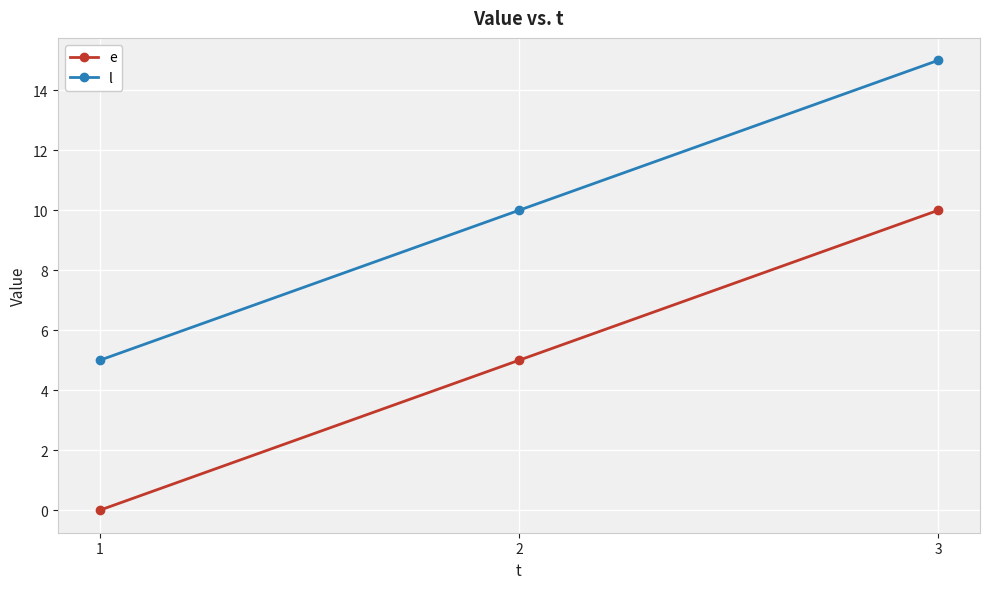

At which category is the sum across all series the highest?

3